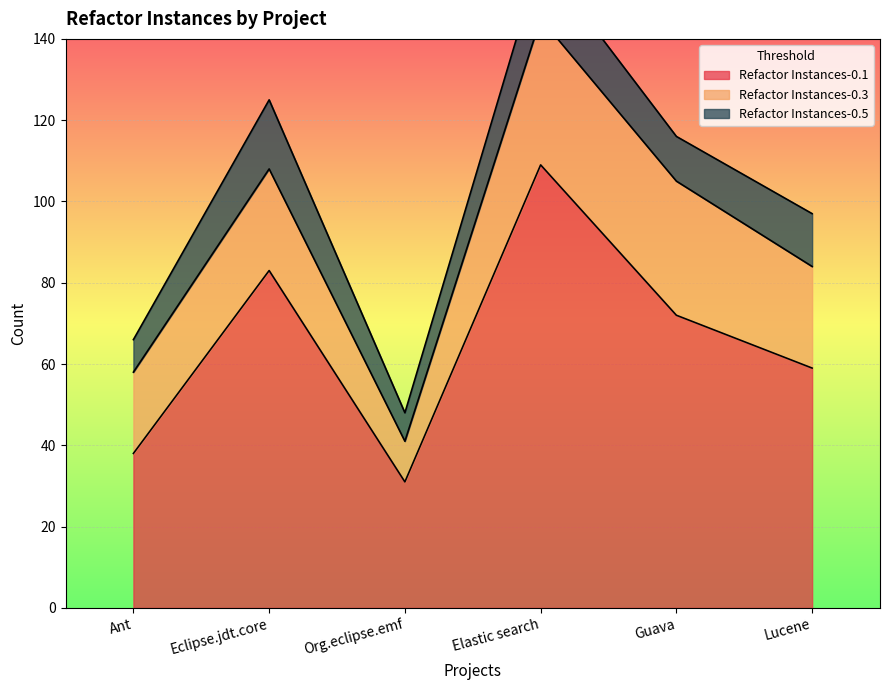

Read the Refactor Instances-0.3 value at Lucene, to the nearest 10.

20